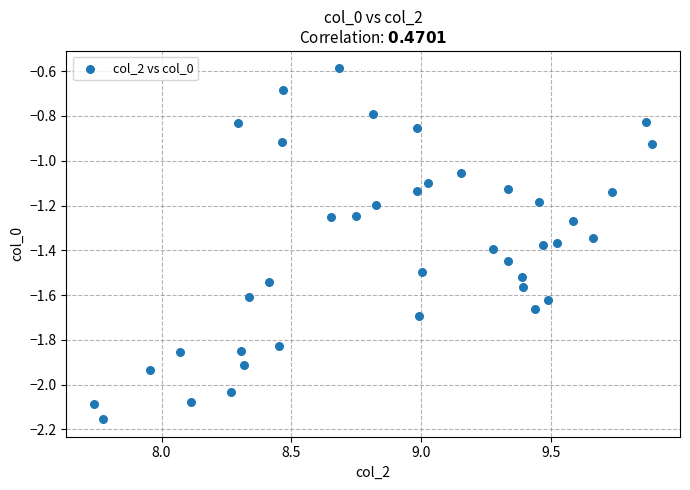

What is the range of Y values (max minus min)?

1.6